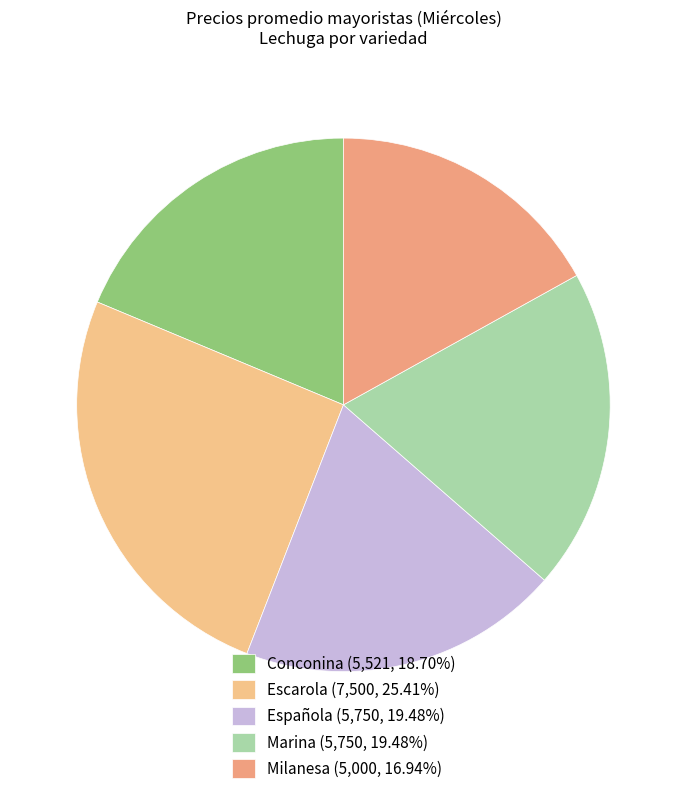

Is there a majority slice in this chart?

No